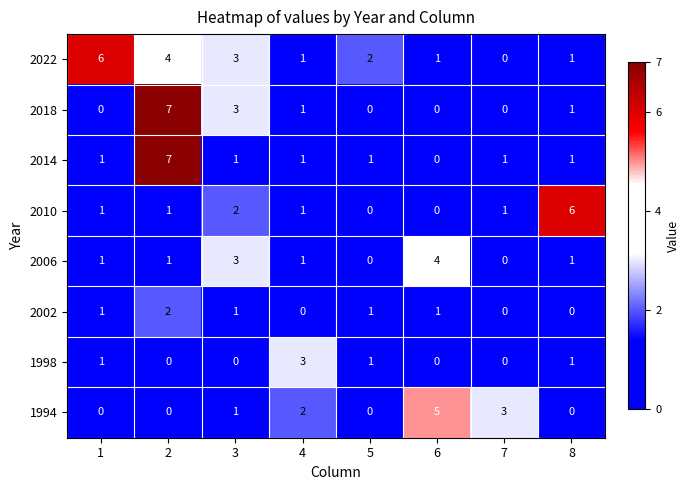

What is the total value across all series at 5?

5